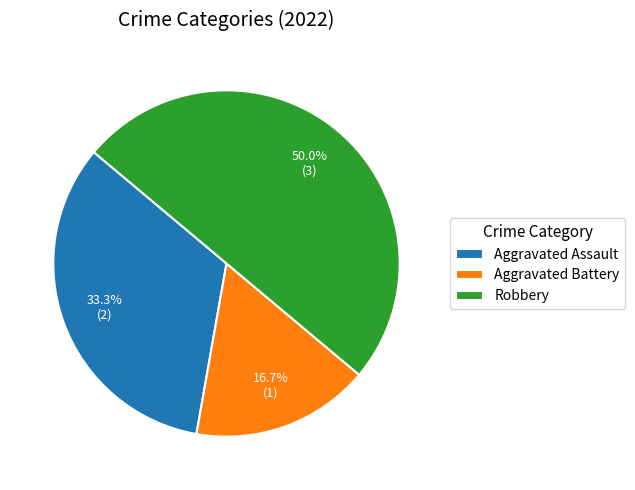

The Aggravated Assault slice represents 28% of the pie. True or false?

False